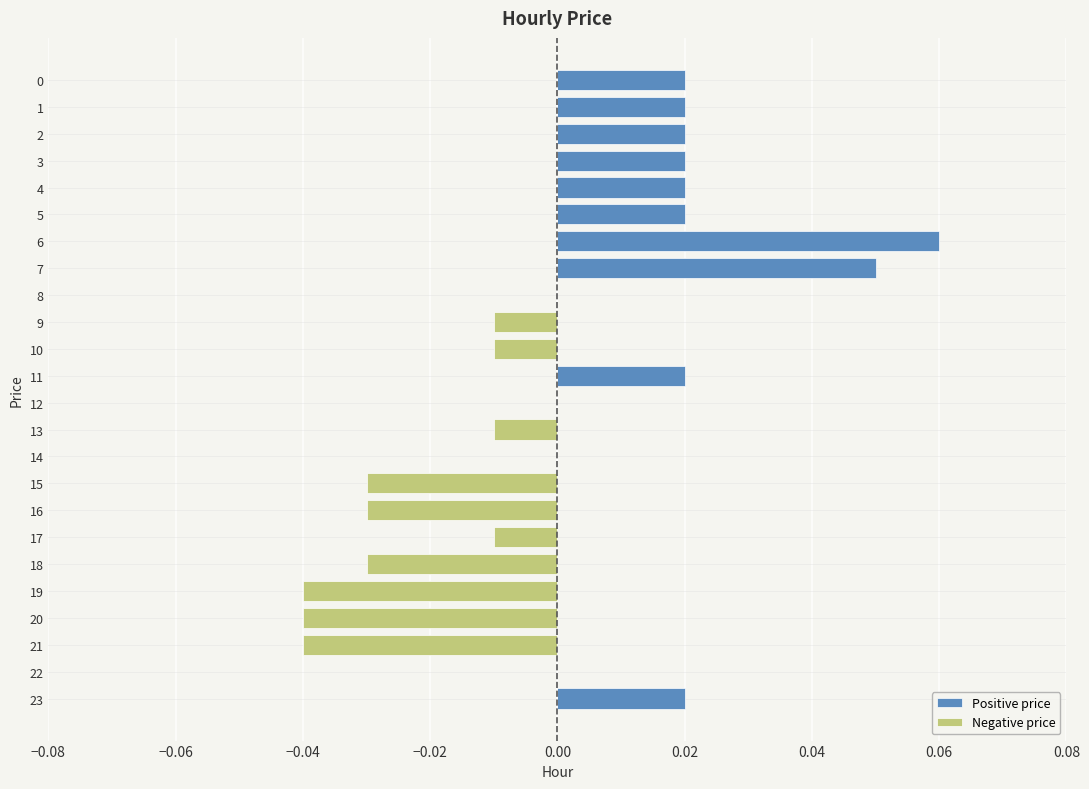

Rank the series at 1 from lowest to highest value.

Negative price, Positive price